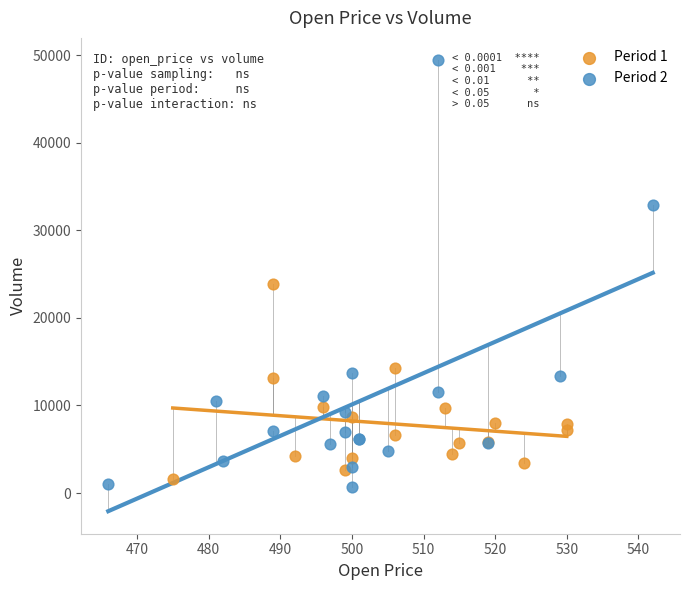

Which series reaches the maximum Y coordinate?

Period 2